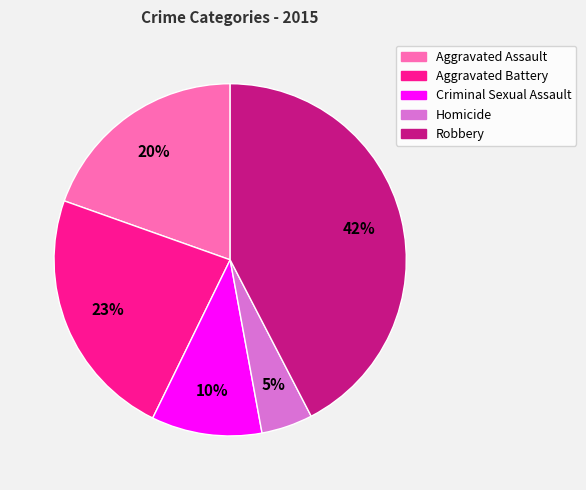

Does Robbery account for over 50% of the chart?

No